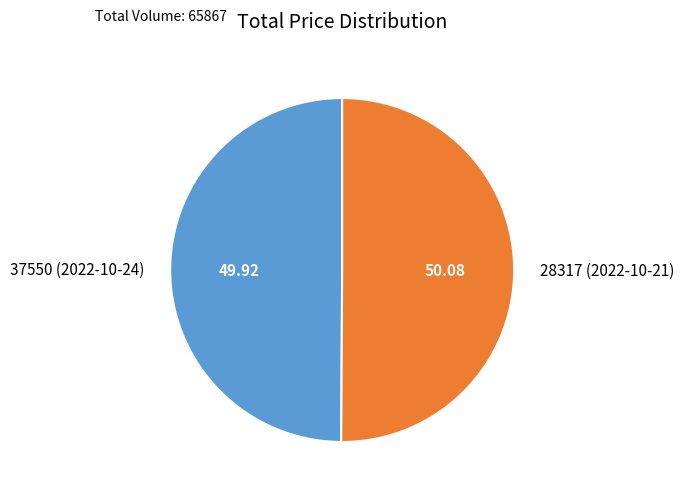

What is the ratio of the value at 37550 (2022-10-24) to the value at 28317 (2022-10-21)?

1.0